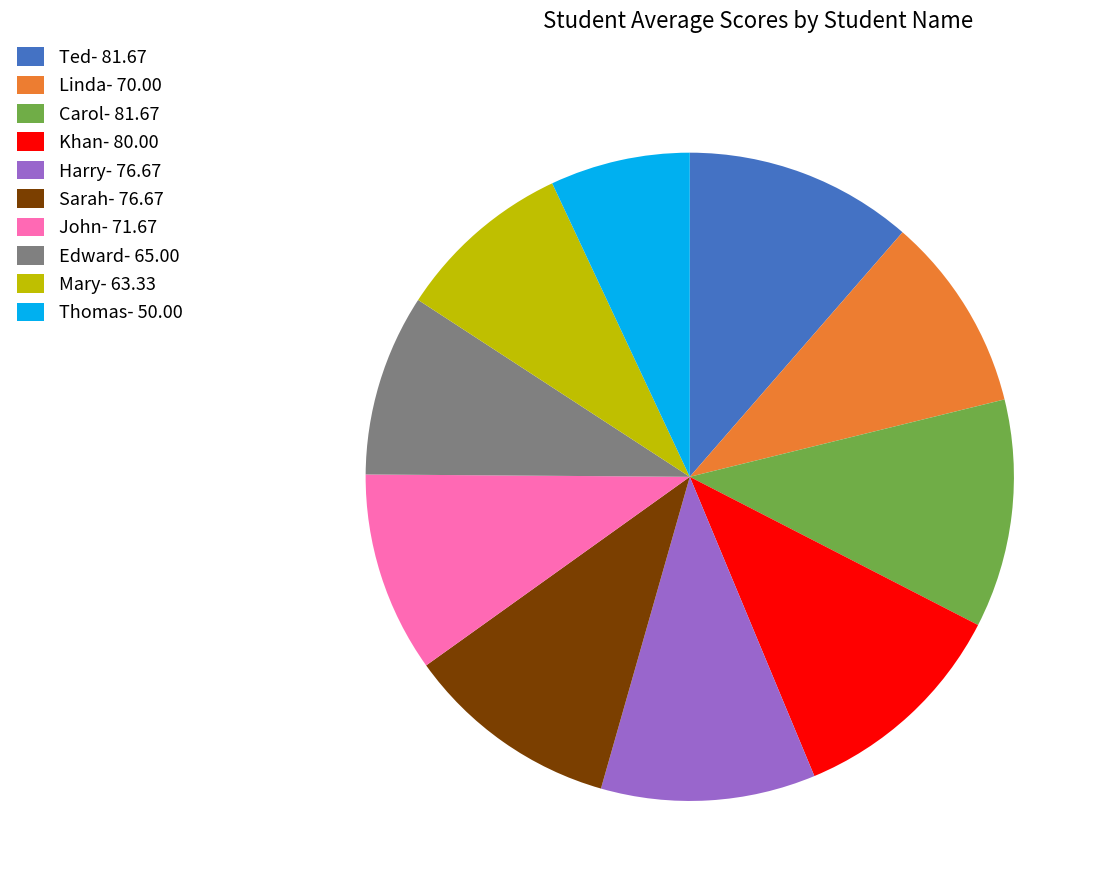

Is the sum of Edward- 65.00 and Harry- 76.67 greater than half?

No